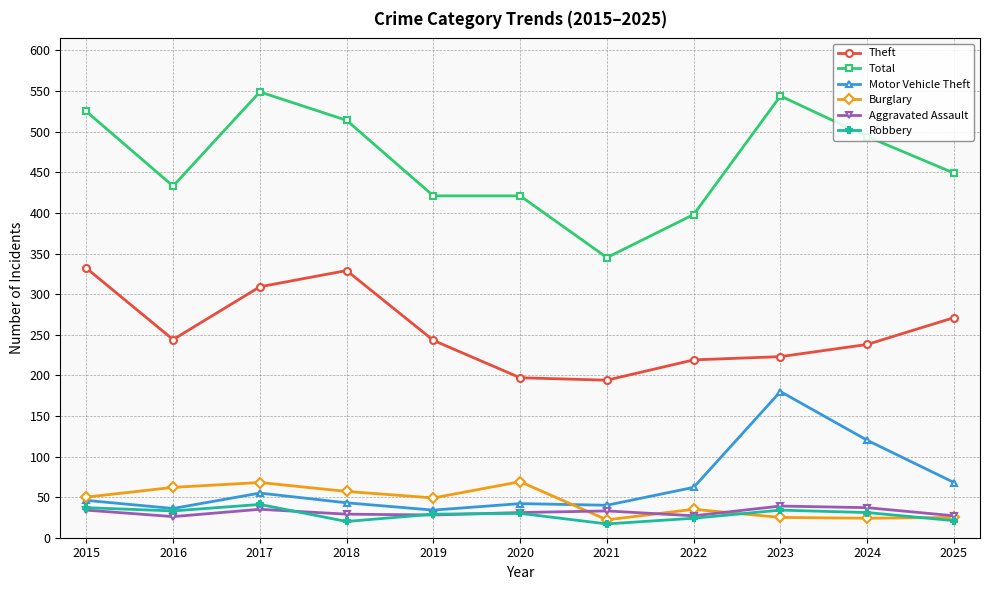

At how many categories does at least one series exceed 164?

11